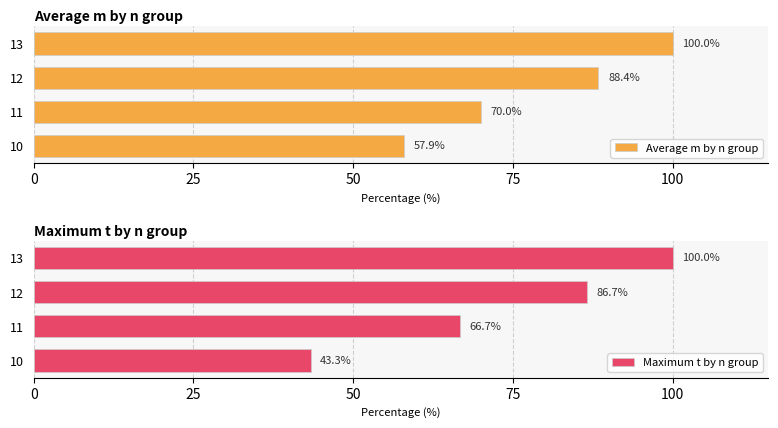

What is the difference between the second highest and second lowest values in the Maximum t by n group series?

20.0